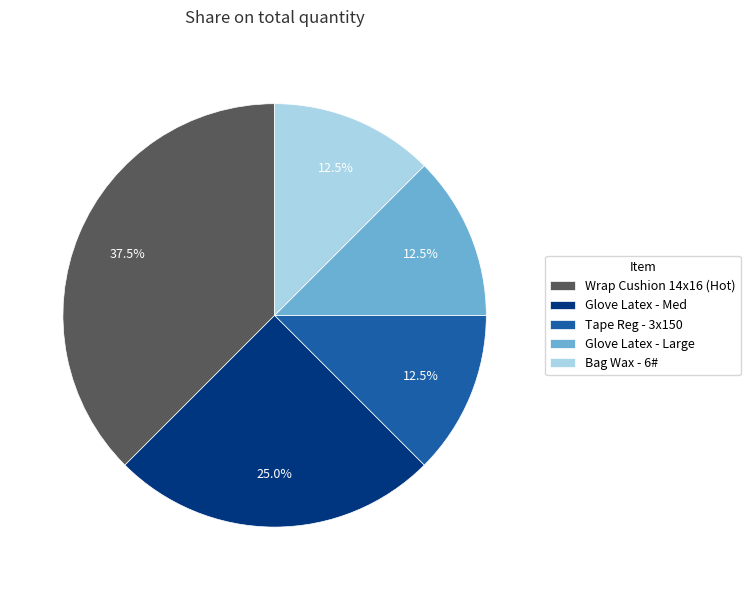

To the nearest percent, what is the average slice percentage?

20%